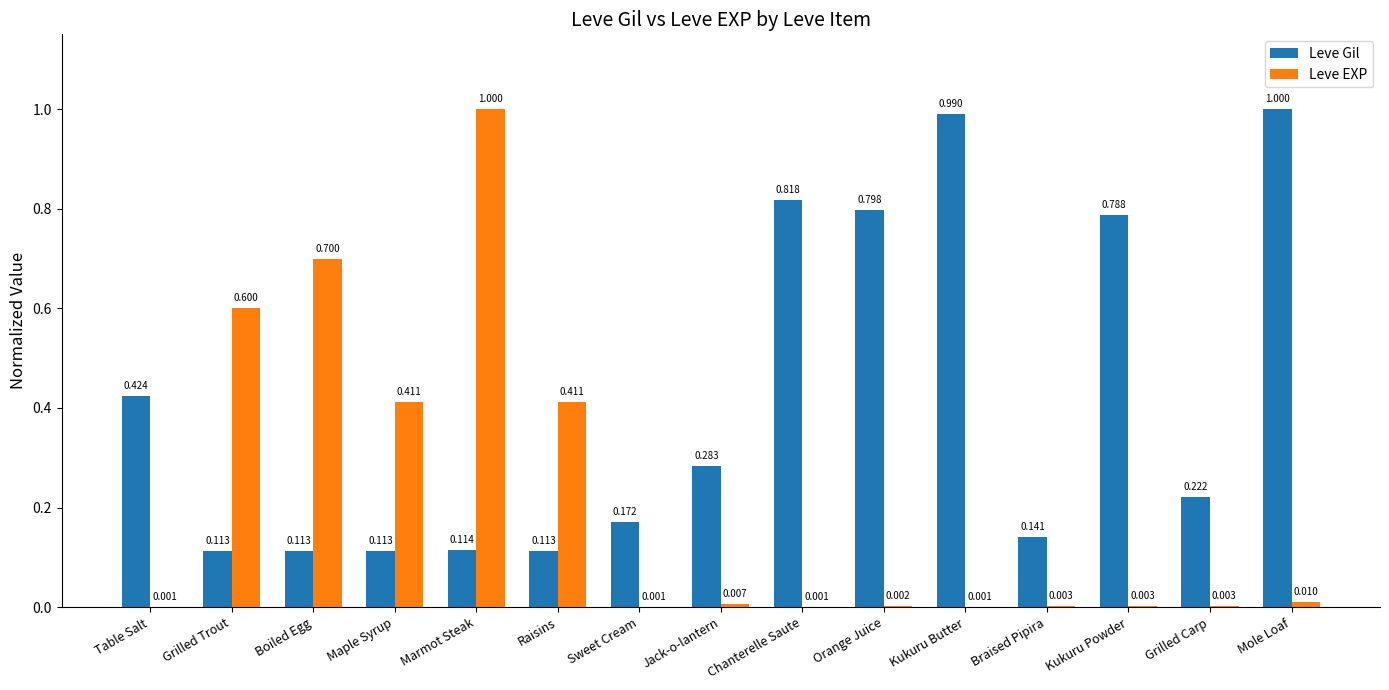

How many distinct data groups are displayed?

2